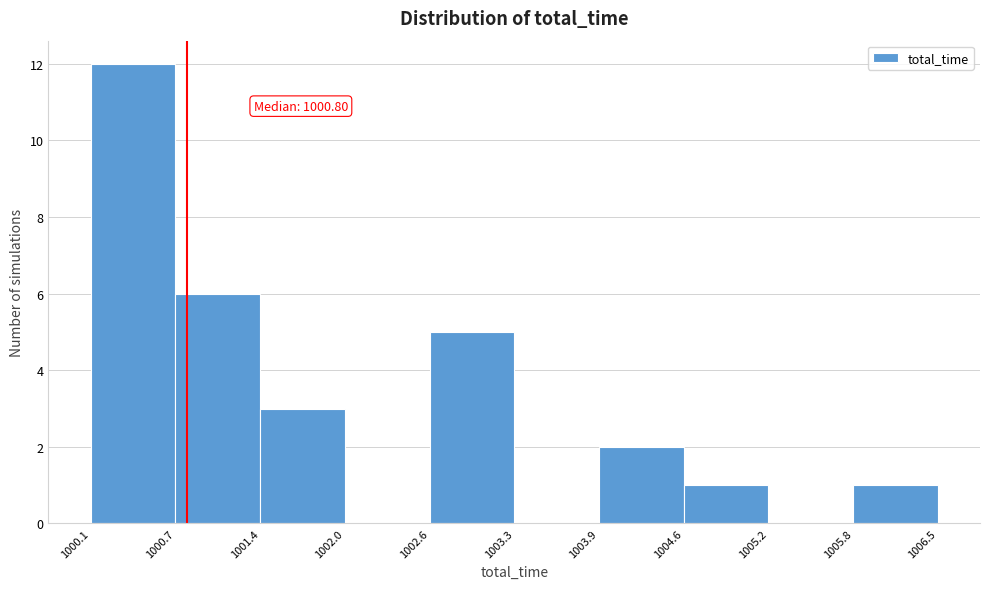

Over which range of the x-axis is the bar tallest?

1000.1 to 1000.7